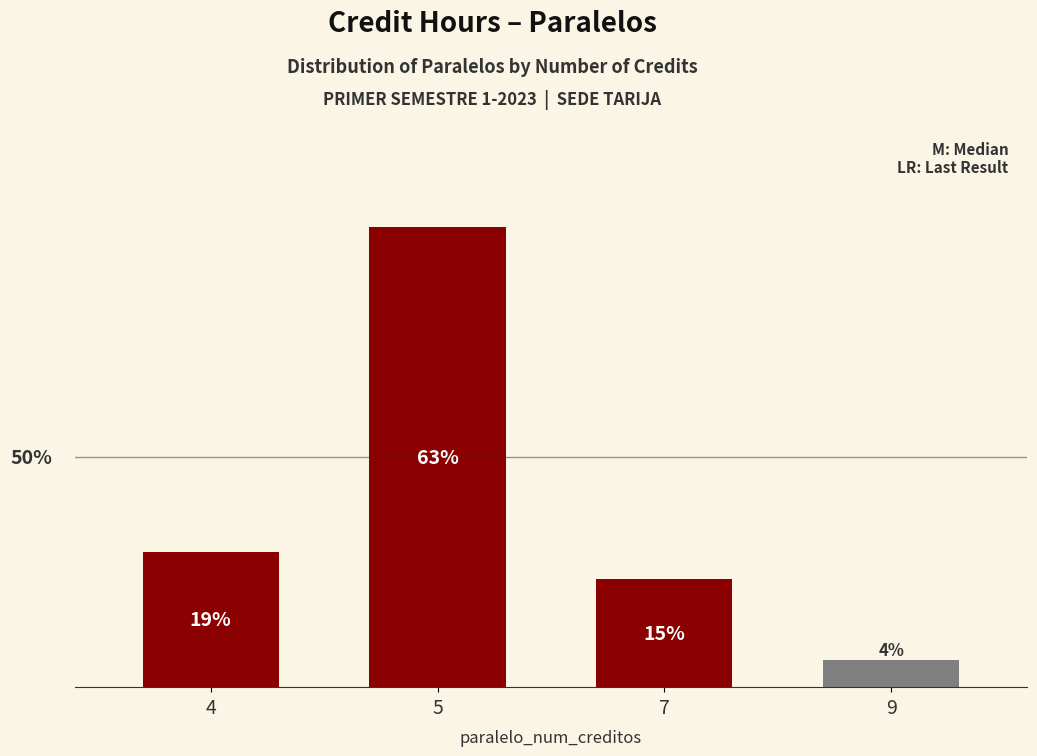

Does the chart contain any negative values?

No